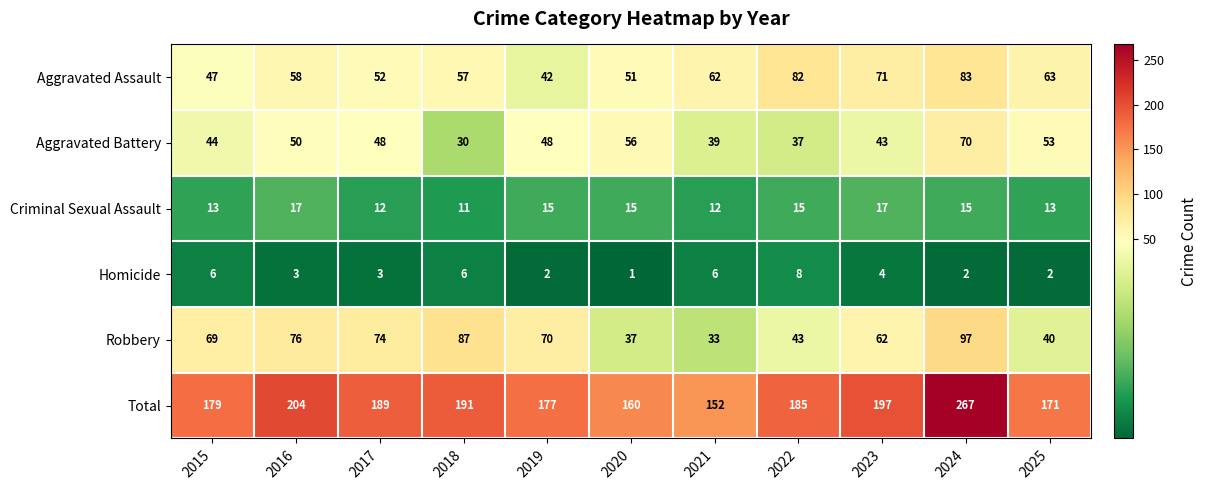

The Aggravated Assault series shows 90 at 2017. True or false?

False